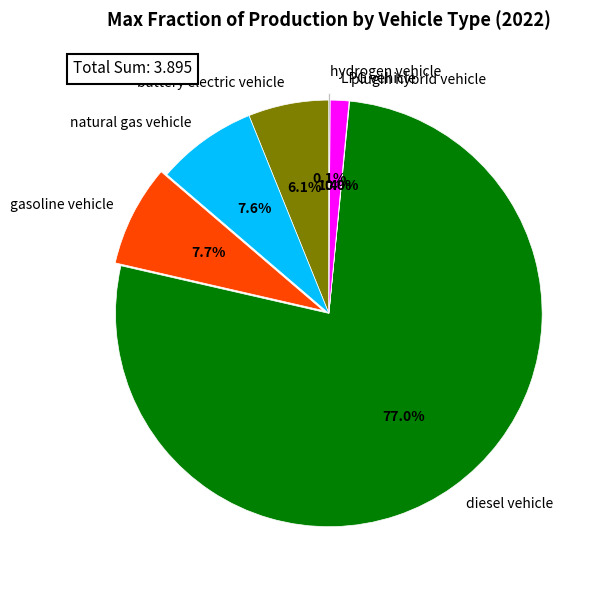

Which category has the biggest portion of the pie?

diesel vehicle